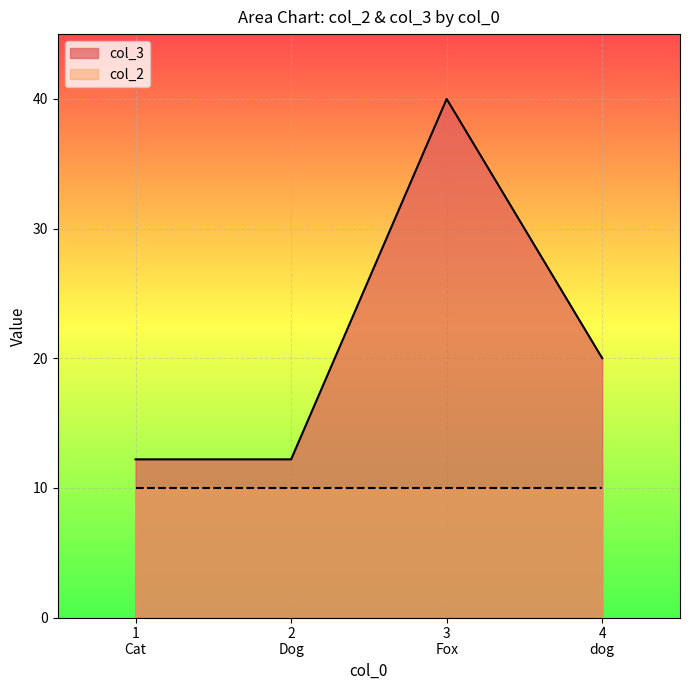

List the series in order of their peak value, lowest first.

col_2, col_3